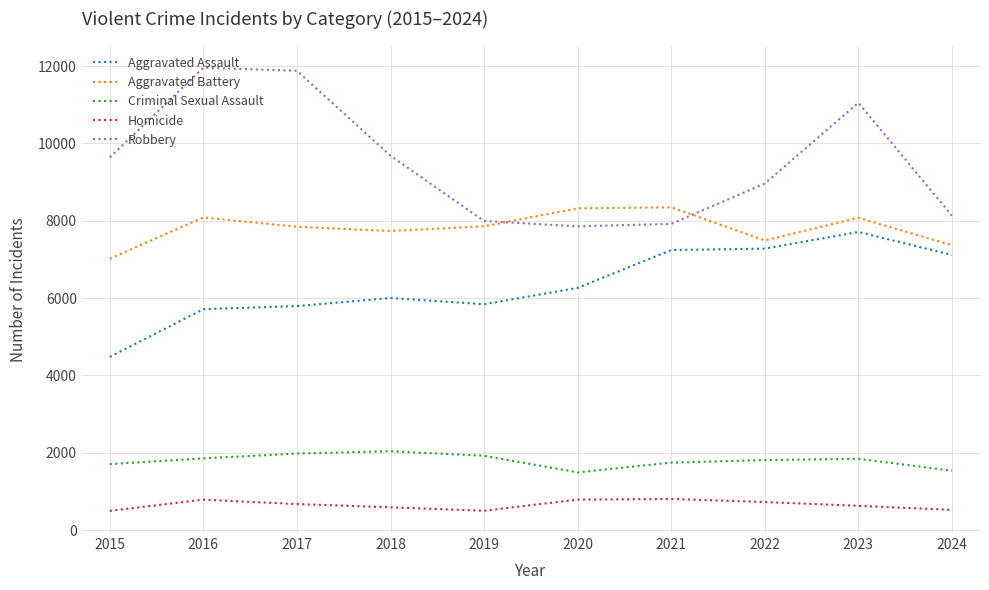

What is the highest value of the Homicide series?

804